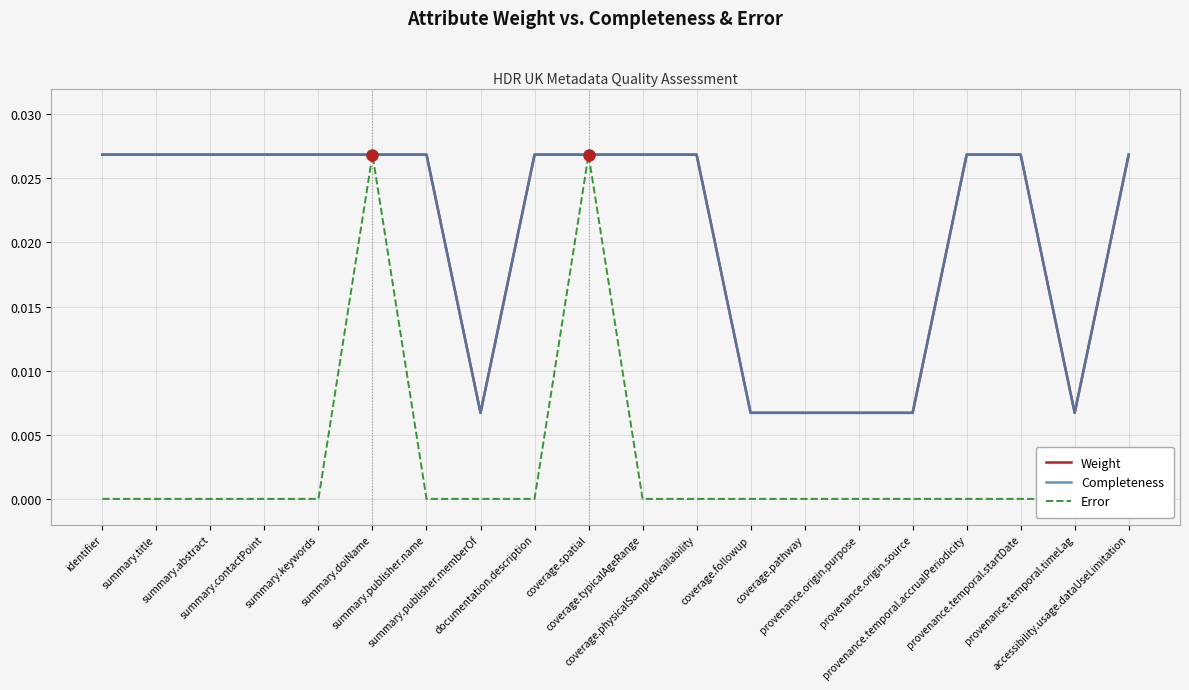

At which category does Error reach its first local peak?

summary.doiName